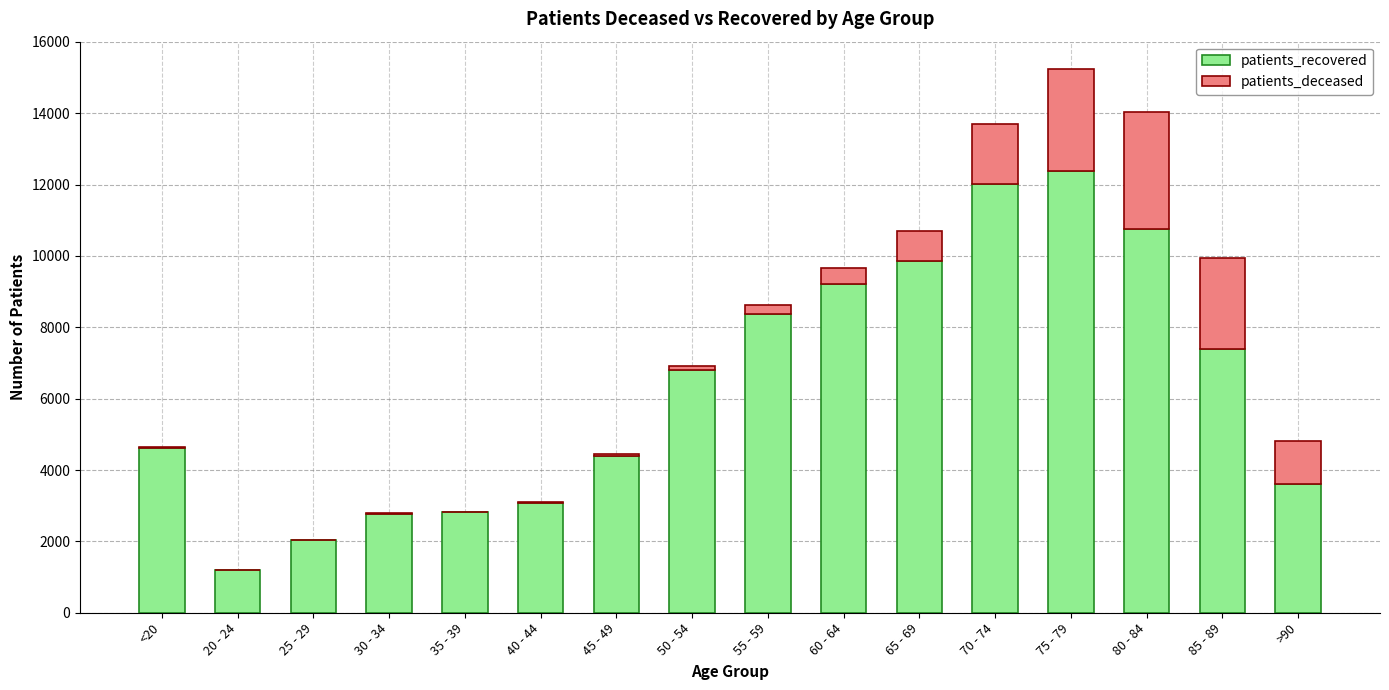

What is the highest value of the patients_recovered series?

12395